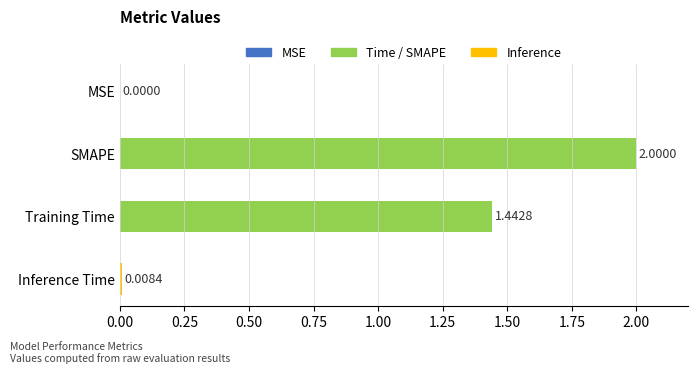

Which label corresponds to the largest value in the chart?

SMAPE